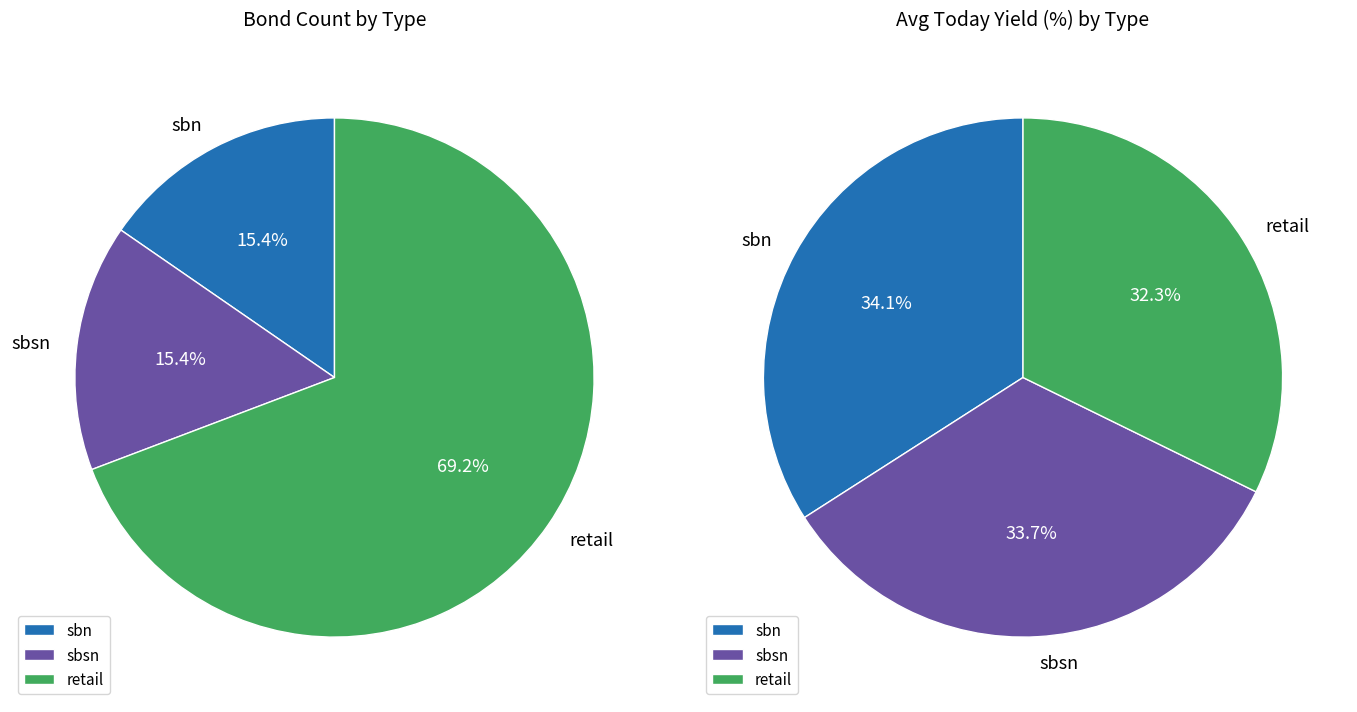

To the nearest percent, what is the difference between the largest and smallest slice percentages?

54%